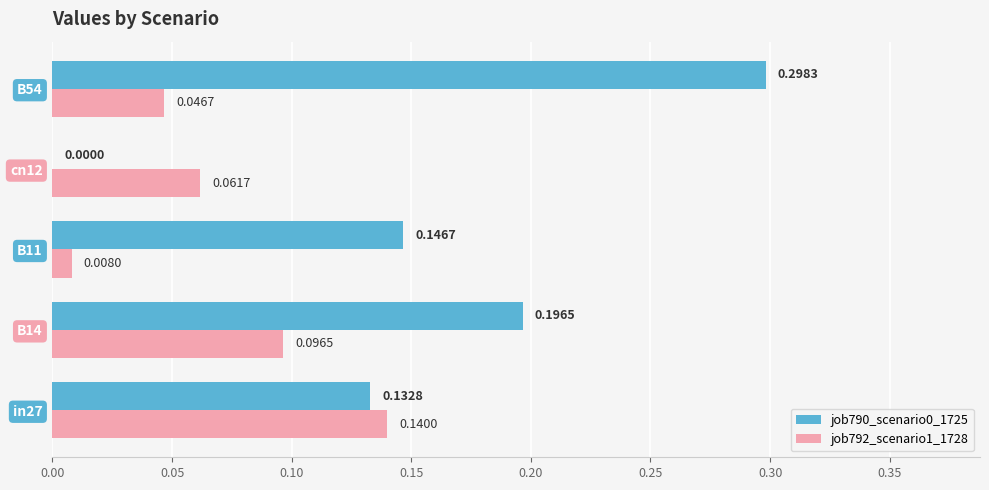

Is the value of job790_scenario0_1725 at B54 greater than the value of job792_scenario1_1728 at B14?

Yes